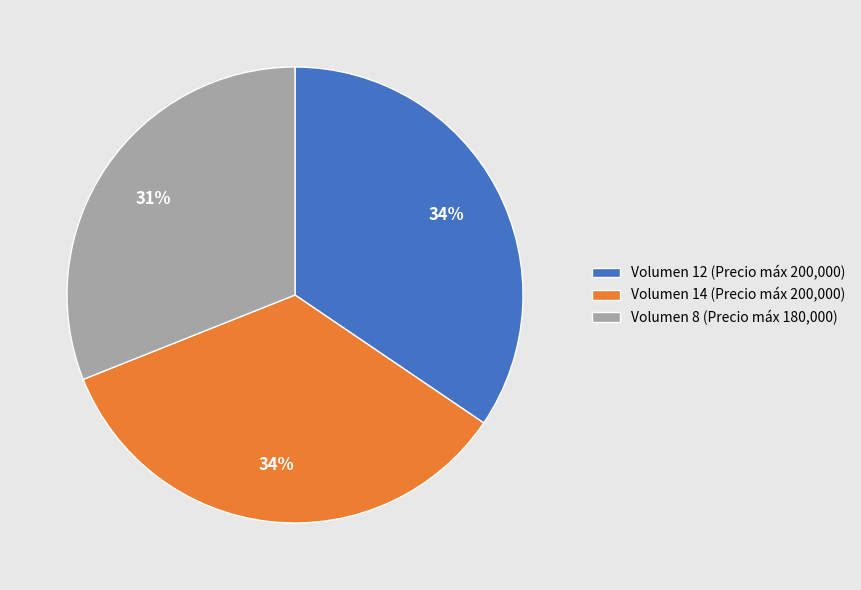

Combined, do Volumen 14 (Precio máx 200,000) and Volumen 8 (Precio máx 180,000) account for over 50%?

Yes